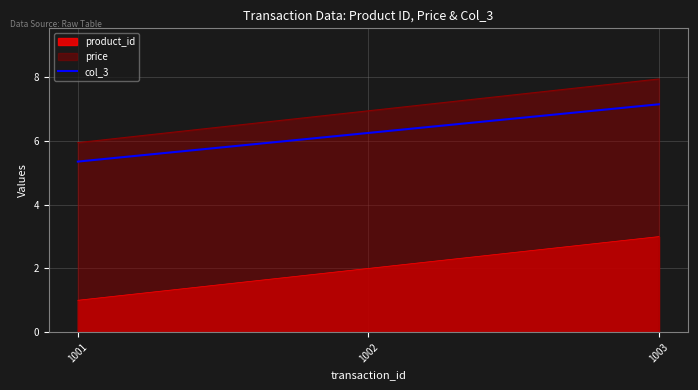

What is the greatest value displayed?

8.0